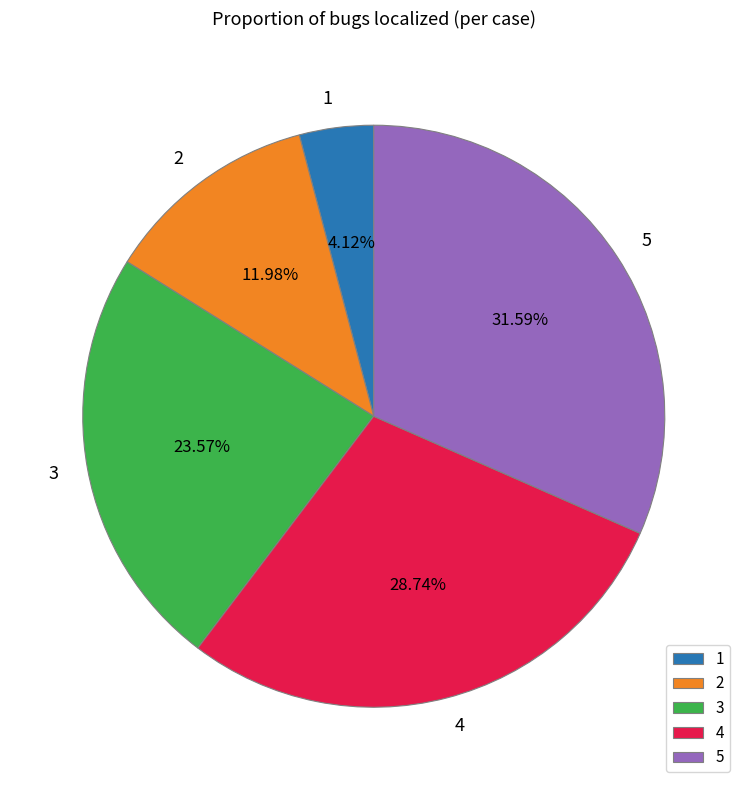

To the nearest percent, what portion does 5 represent?

32%